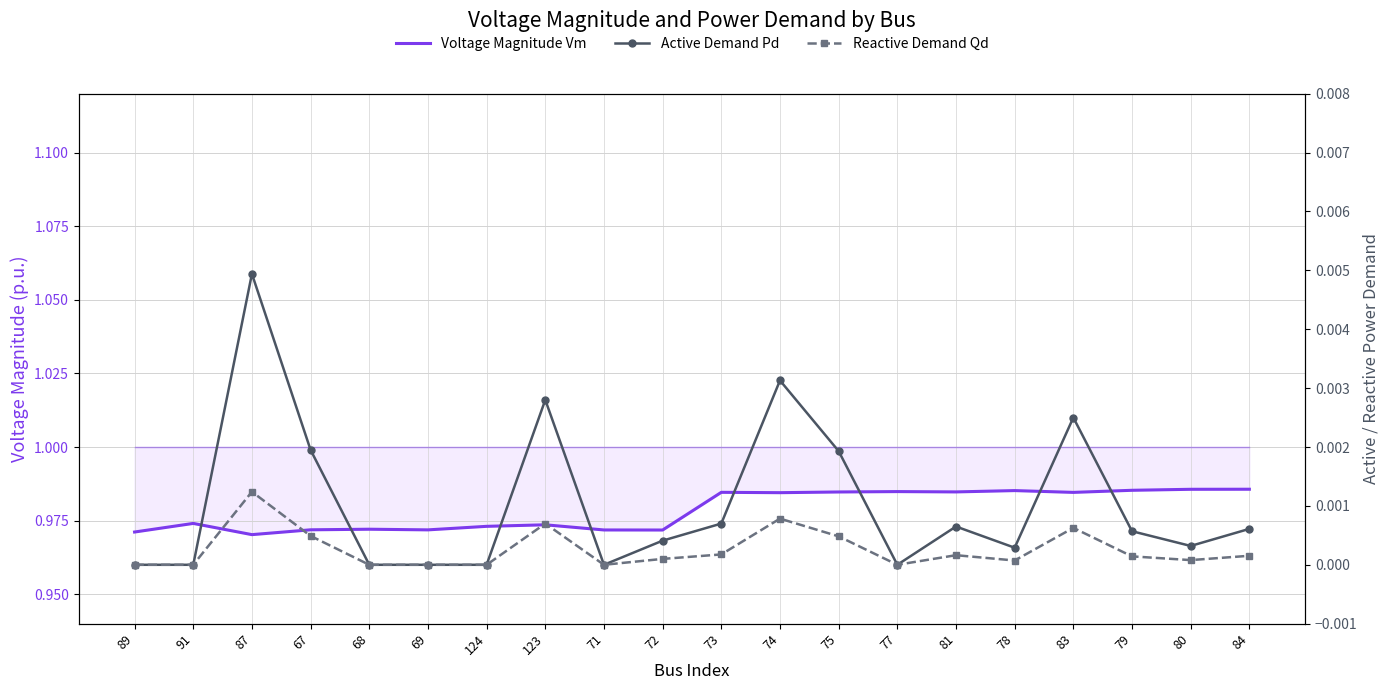

Count the Voltage Magnitude Vm values in the range 0 to 1.

20